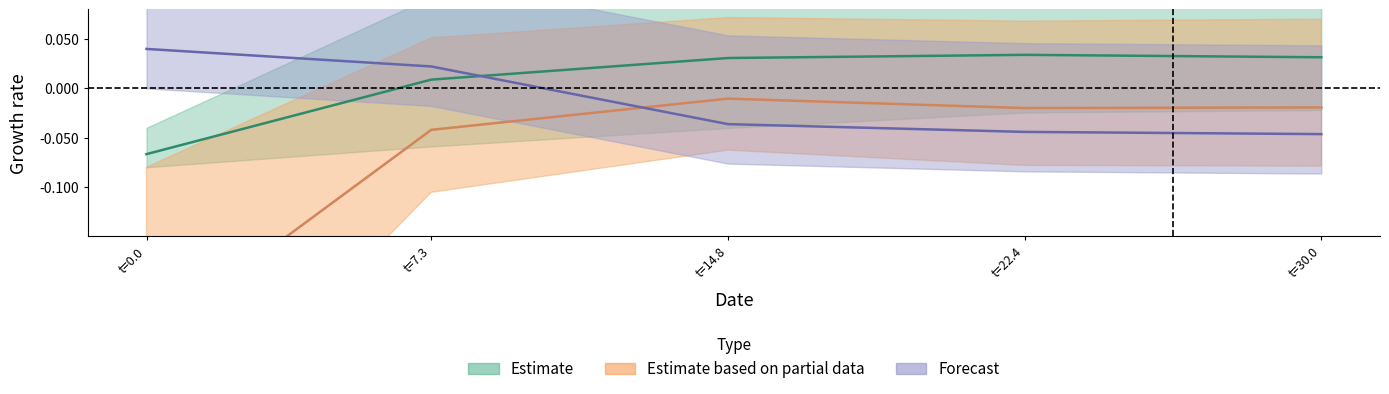

How many lines are shown in the chart?

3